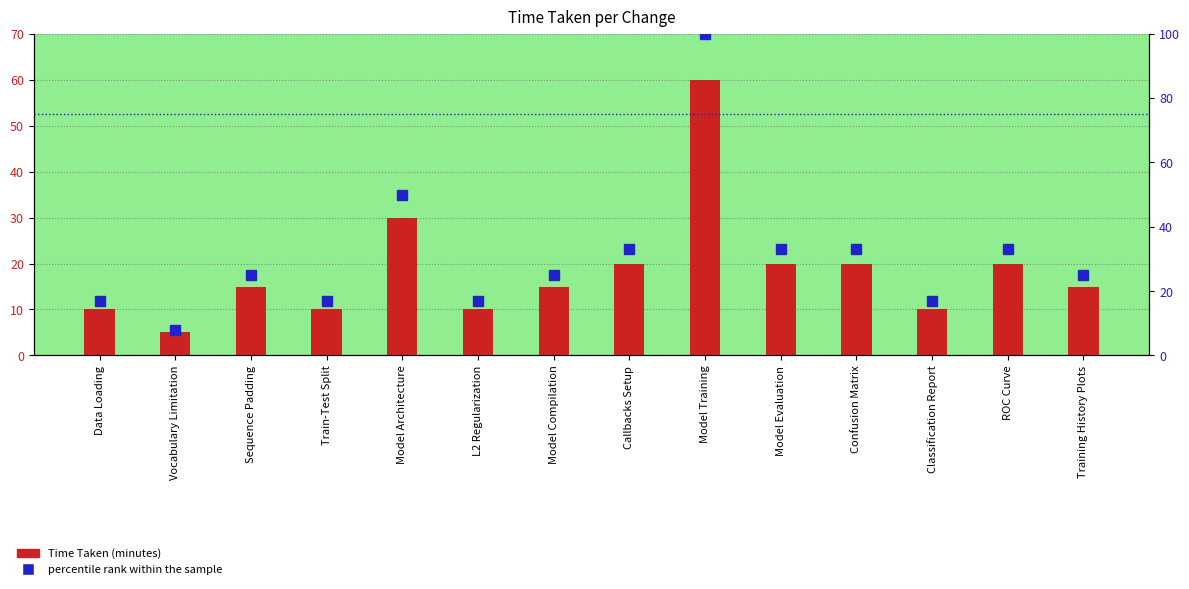

What is the label of the 2nd bar from the left?

Vocabulary Limitation